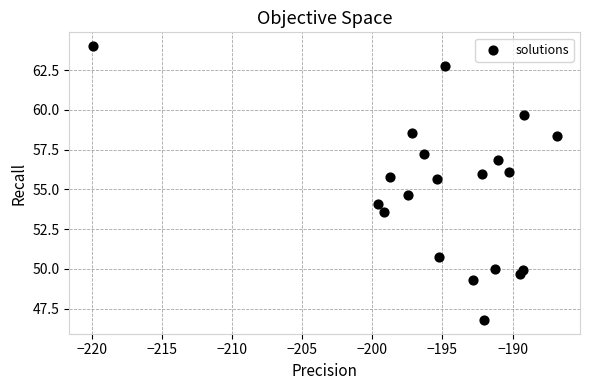

What Y value in the scatter plot is closest to 55?

54.6